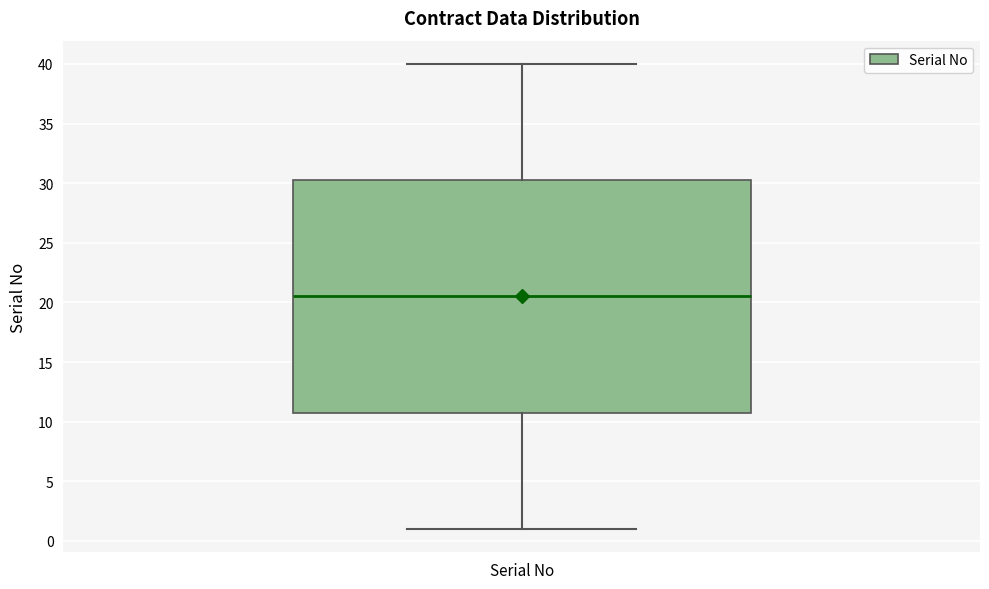

Transcribe this box plot: give where the median line is, the range the box spans, and where the two whiskers end, as read against the y-axis. The values are not printed on the chart, so give them approximately, as read against the axis.

median 20.5, box 11.0 to 30.5, whiskers 1.0 to 40.0